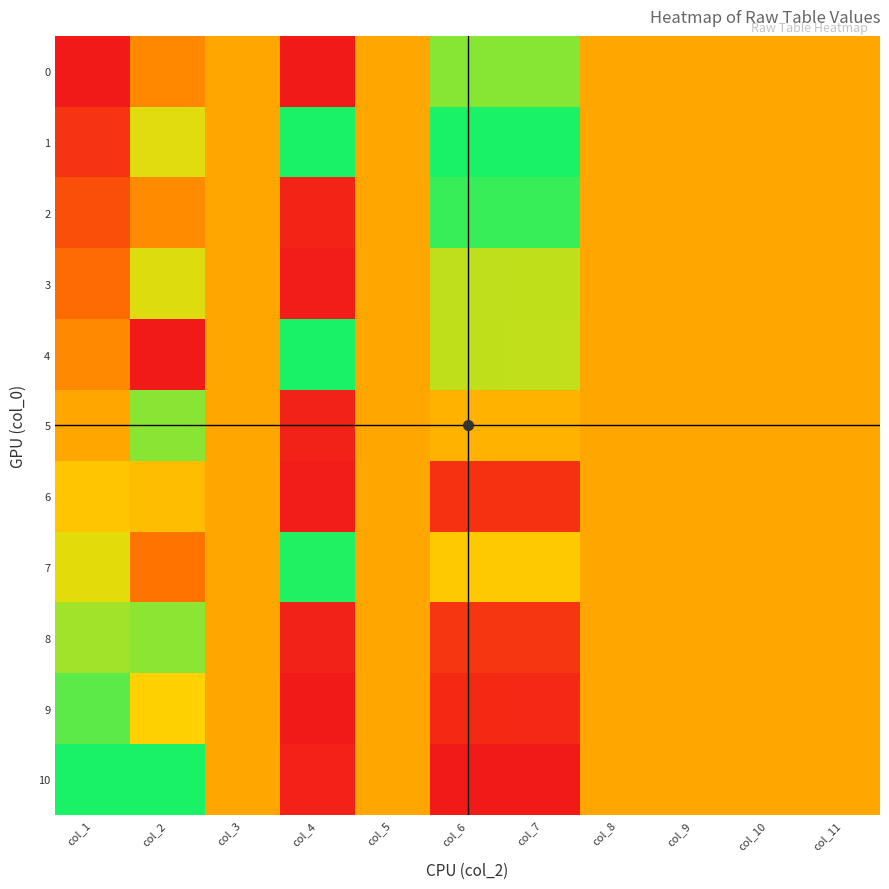

Which label corresponds to the smallest value in the chart?

col_1